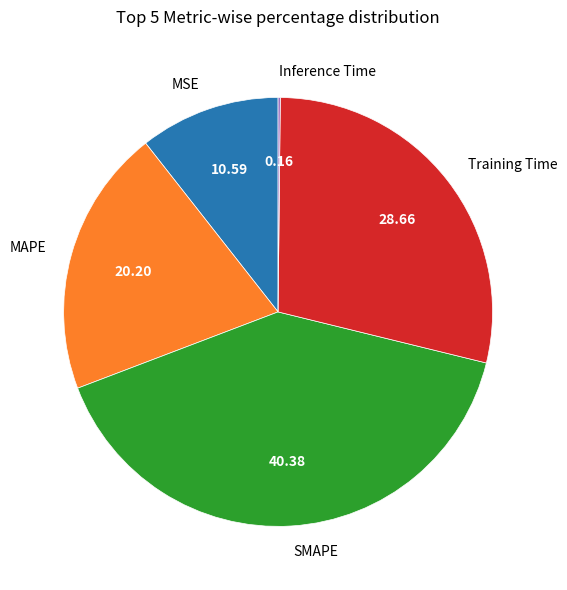

Is there a majority slice in this chart?

No